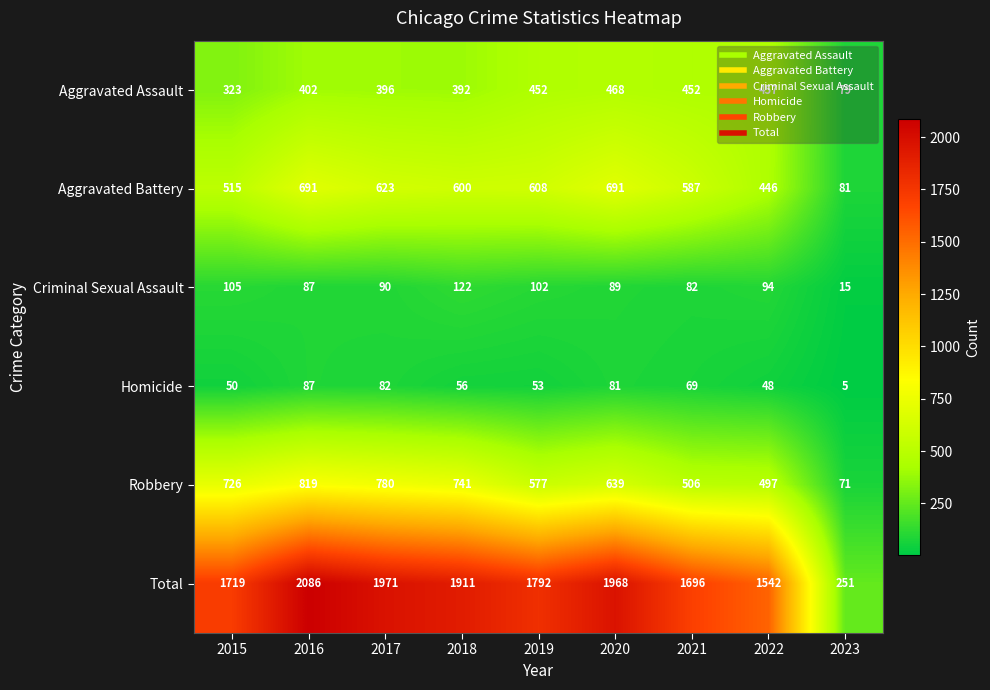

At which label is Homicide closest to 46?

2022